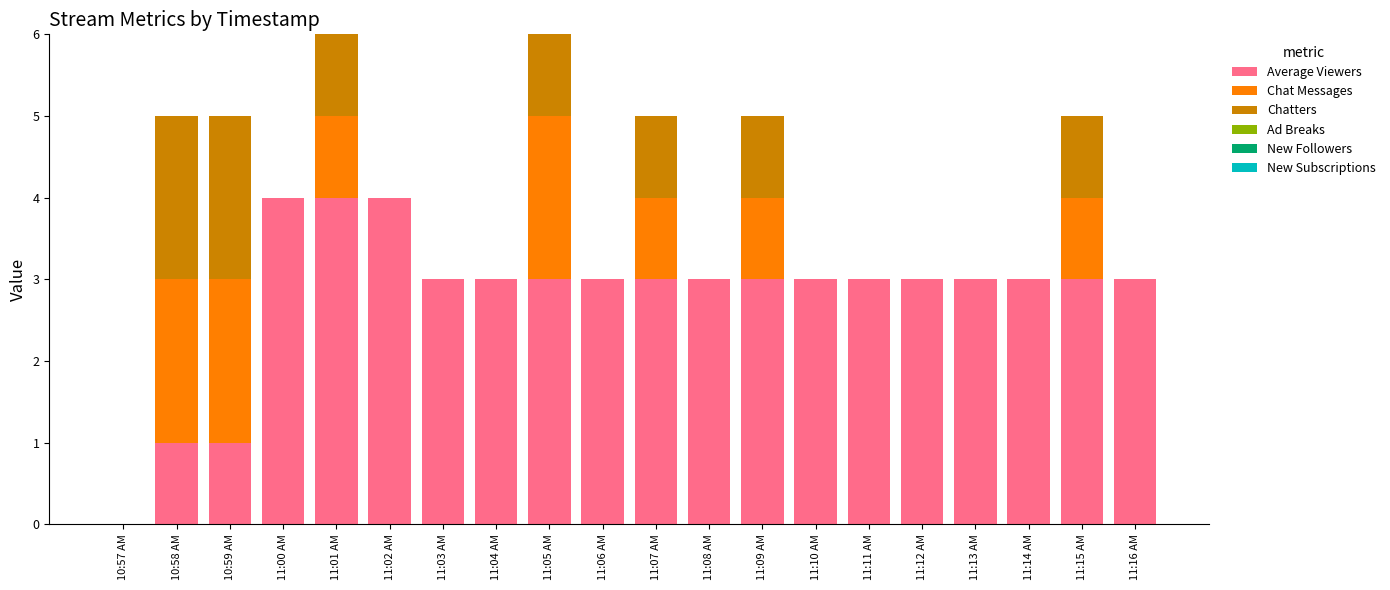

What is the total value across all series at 11:08 AM?

3